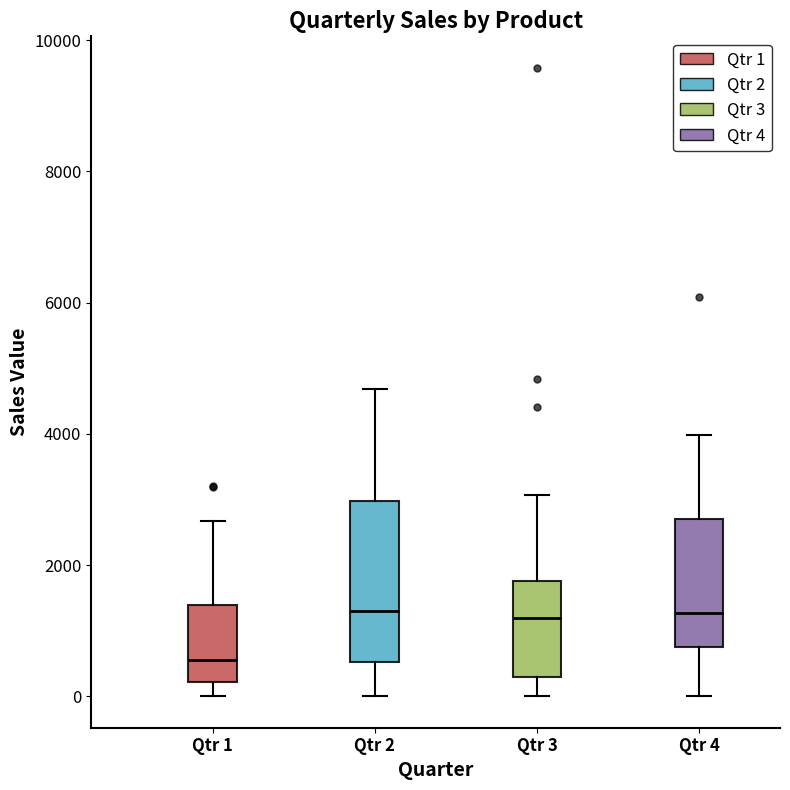

Where does the lower whisker of the box for Qtr 3 end on the y-axis? The values are not printed on the chart, so give them approximately, as read against the axis.

0